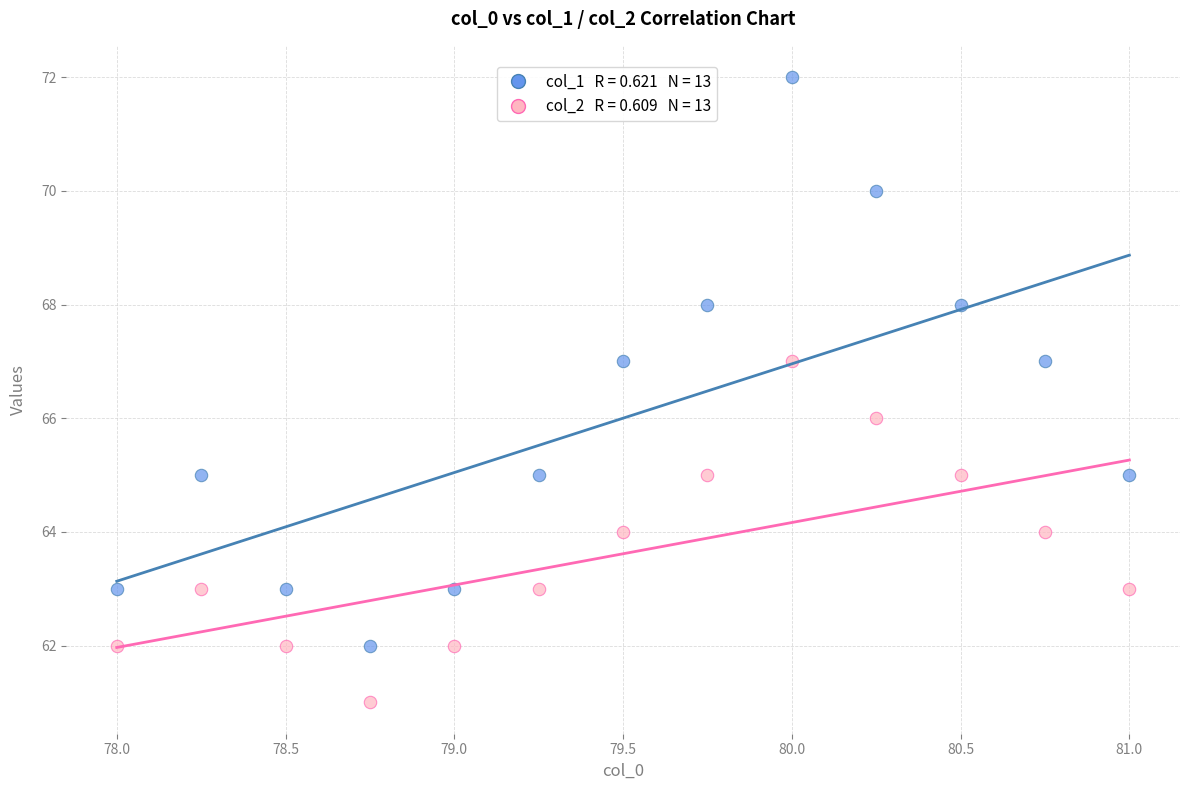

Across all data points, what is the range of Y values (max minus min)?

11